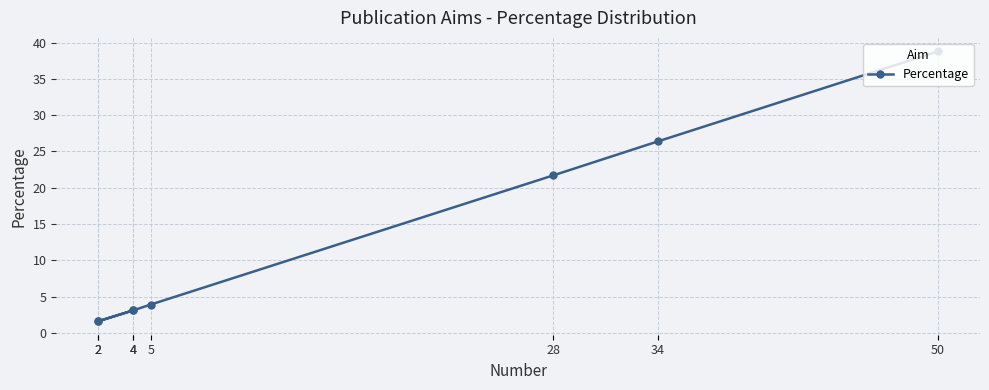

Where is the data nearest to the value 20?

28